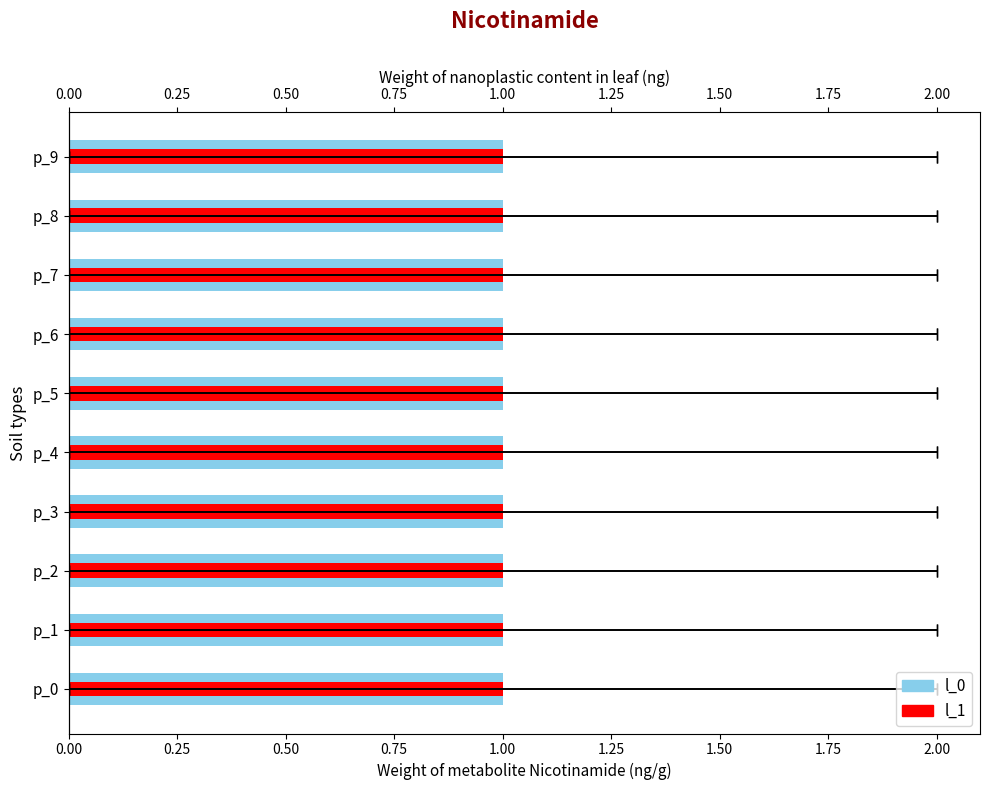

List the series in order of their peak value, highest first.

l_0, l_1